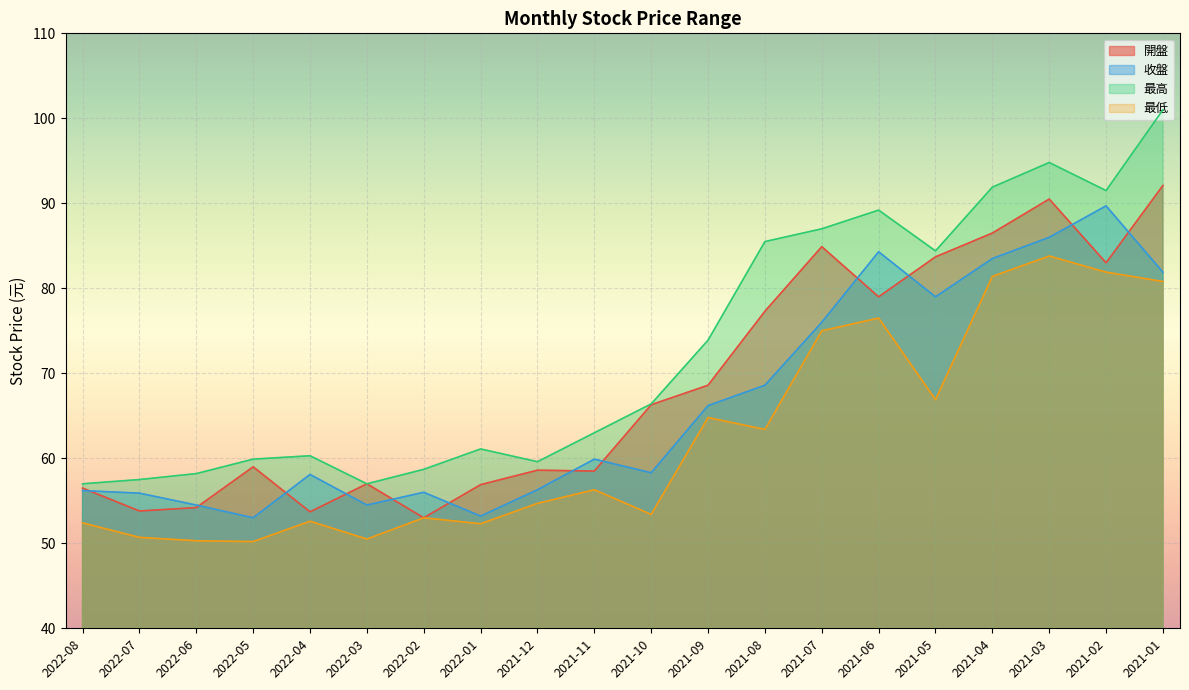

How many lines are shown in the chart?

4